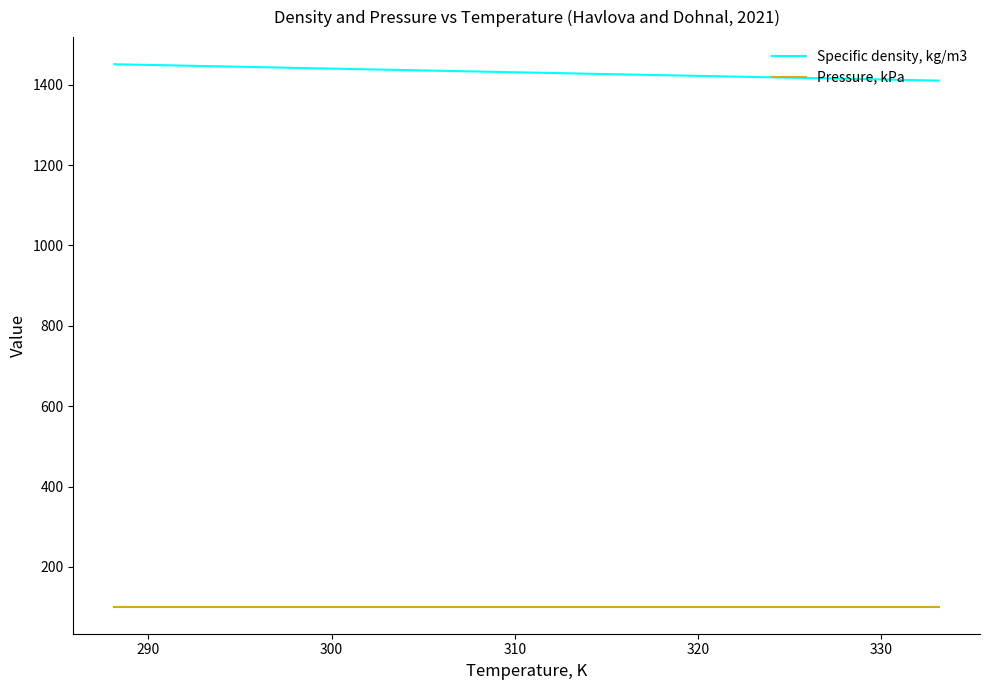

What is the difference between the maximum and minimum values in the Specific density, kg/m3 series?

40.7